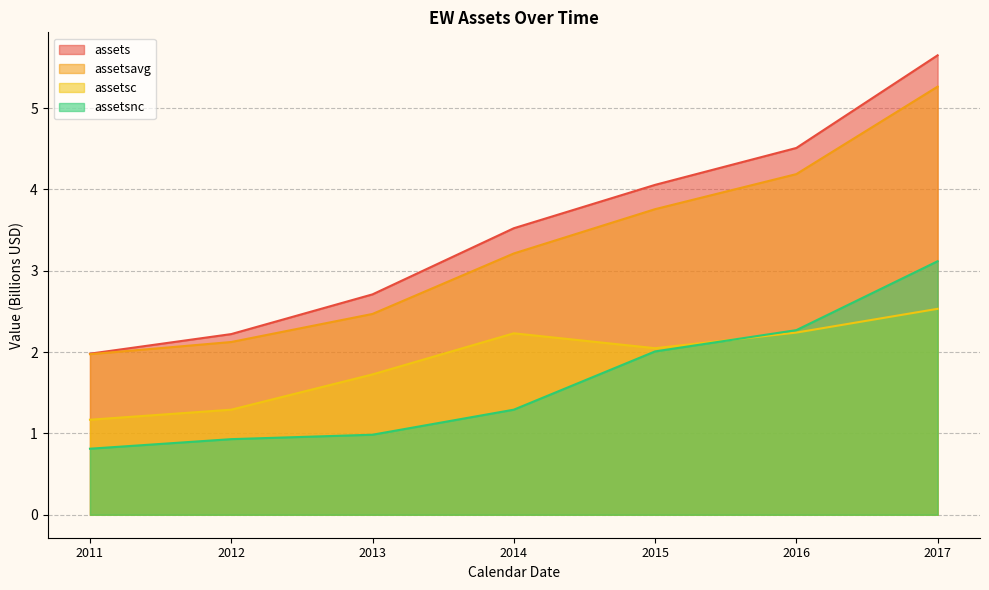

Reading left to right, extract all data points from this chart.

assets: 2011=2.0	2012=2.2	2013=2.7	2014=3.5	2015=4.1	2016=4.5	2017=5.6
assetsavg: 2011=2.0	2012=2.1	2013=2.5	2014=3.2	2015=3.8	2016=4.2	2017=5.3
assetsc: 2011=1.2	2012=1.3	2013=1.7	2014=2.2	2015=2.0	2016=2.2	2017=2.5
assetsnc: 2011=0.8	2012=0.9	2013=1.0	2014=1.3	2015=2.0	2016=2.3	2017=3.1